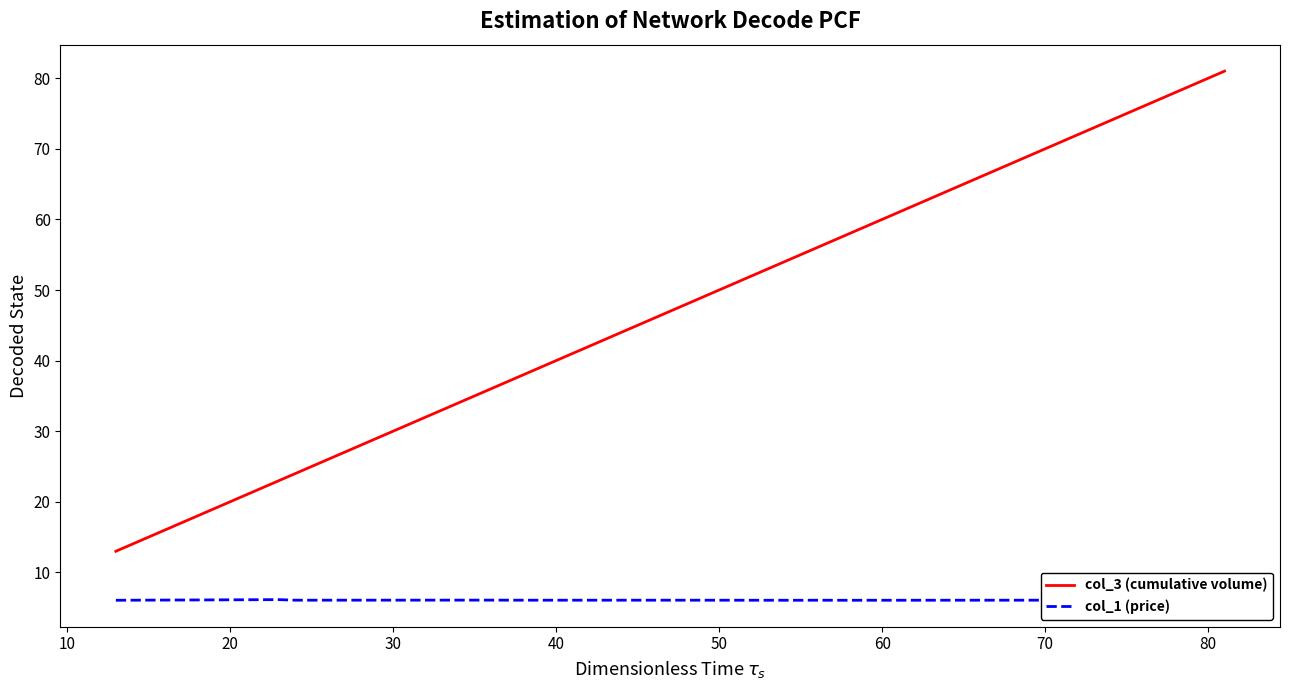

True or false: col_3 (cumulative volume) and col_1 (price) intersect in this chart.

False